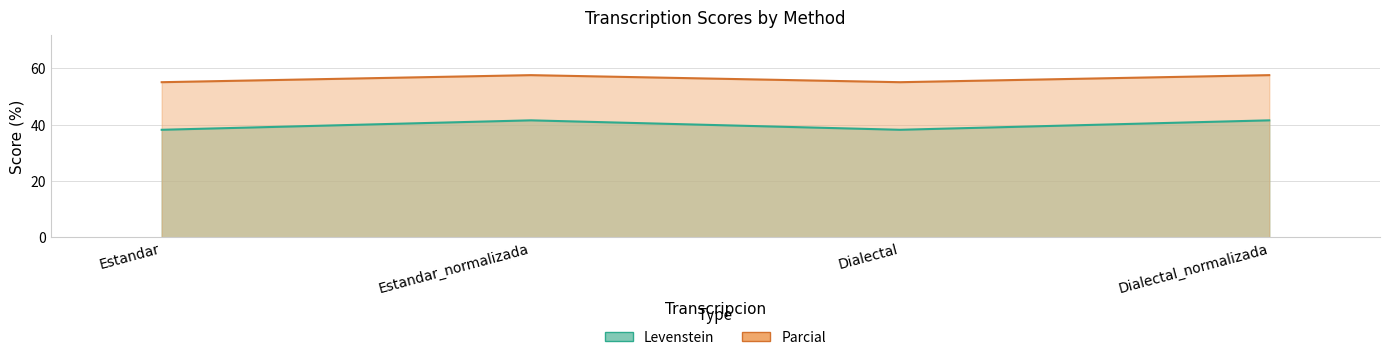

How many series are shown in this chart?

2